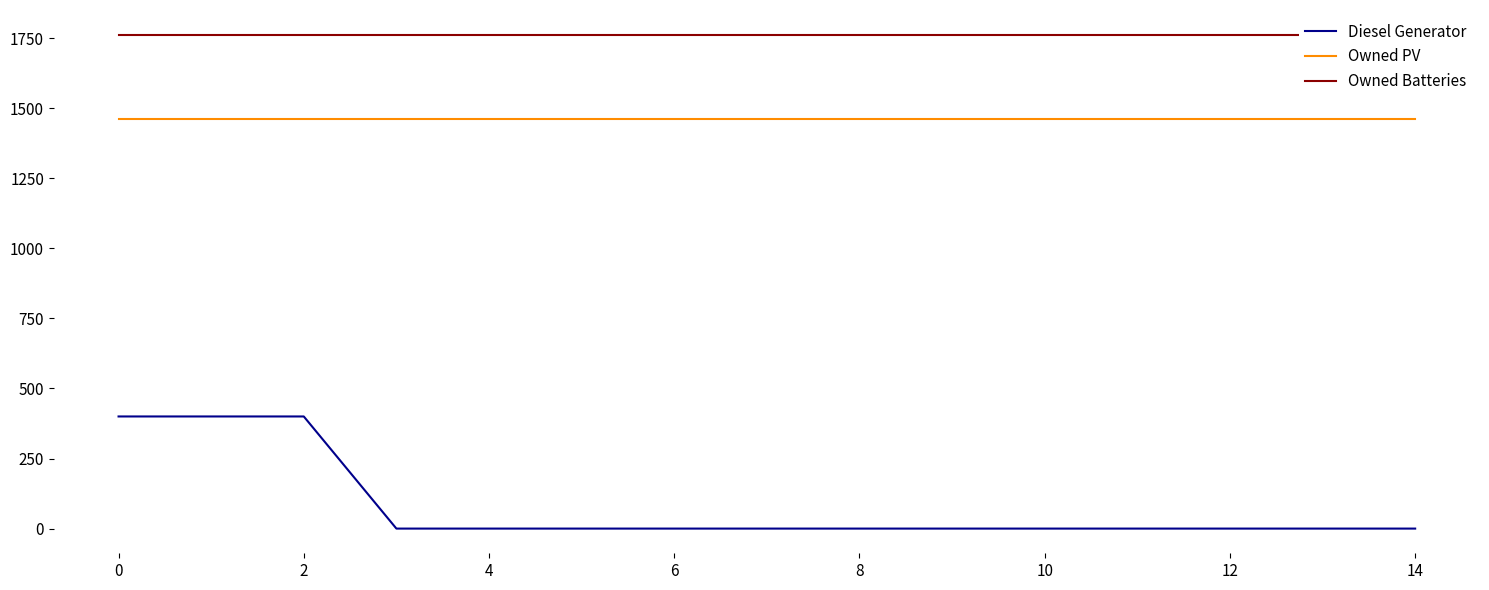

True or false: Diesel Generator and Owned PV cross at least once.

False